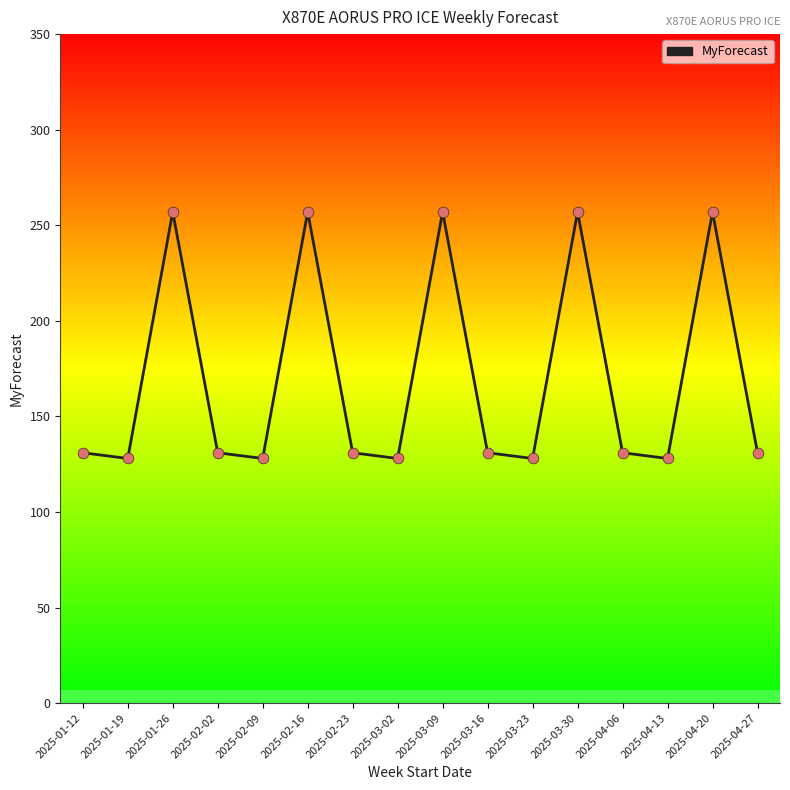

Between 2025-02-09 and 2025-01-26, which is larger?

2025-01-26